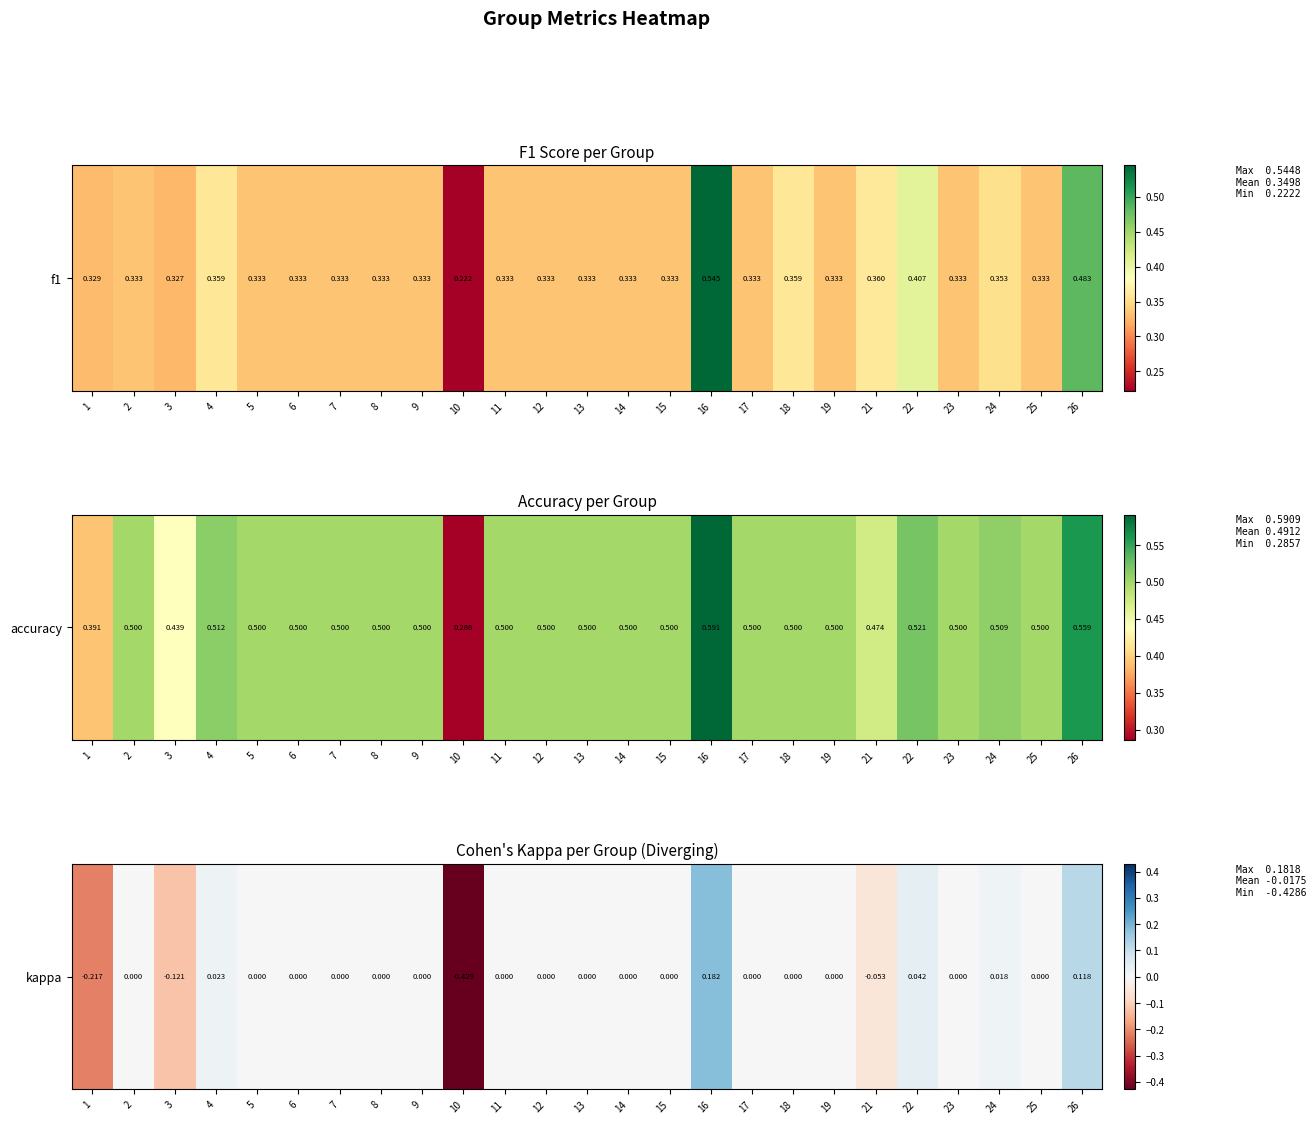

Rank the categories by value from highest to lowest.

16, 26, 22, 4, 24, 2, 5, 6, 7, 8, 9, 11, 12, 13, 14, 15, 17, 18, 19, 23, 25, 21, 3, 1, 10